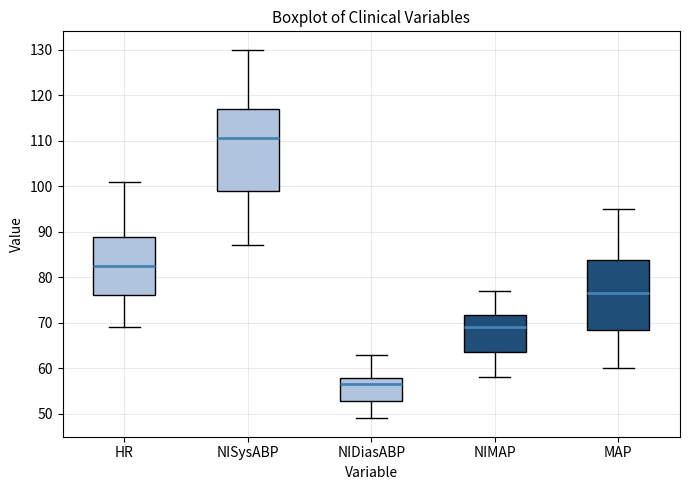

Where is the lower edge of the box for NIDiasABP on the y-axis? The values are not printed on the chart, so give them approximately, as read against the axis.

53